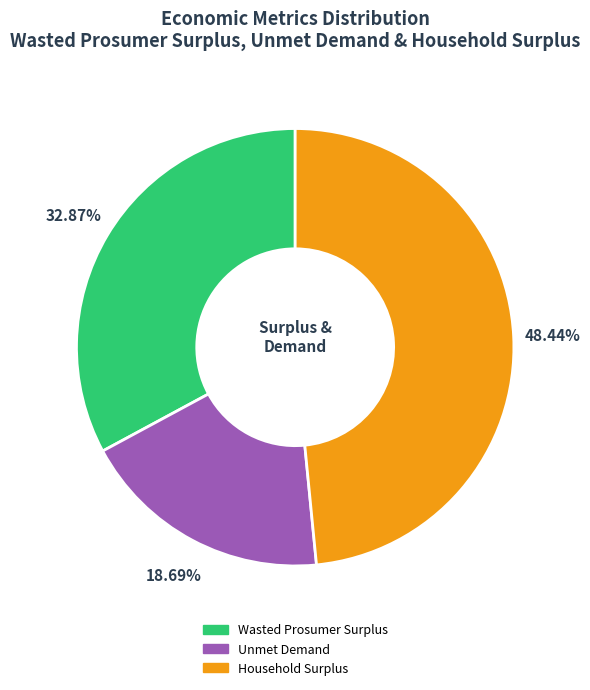

What is the smallest slice in the pie chart?

Unmet Demand